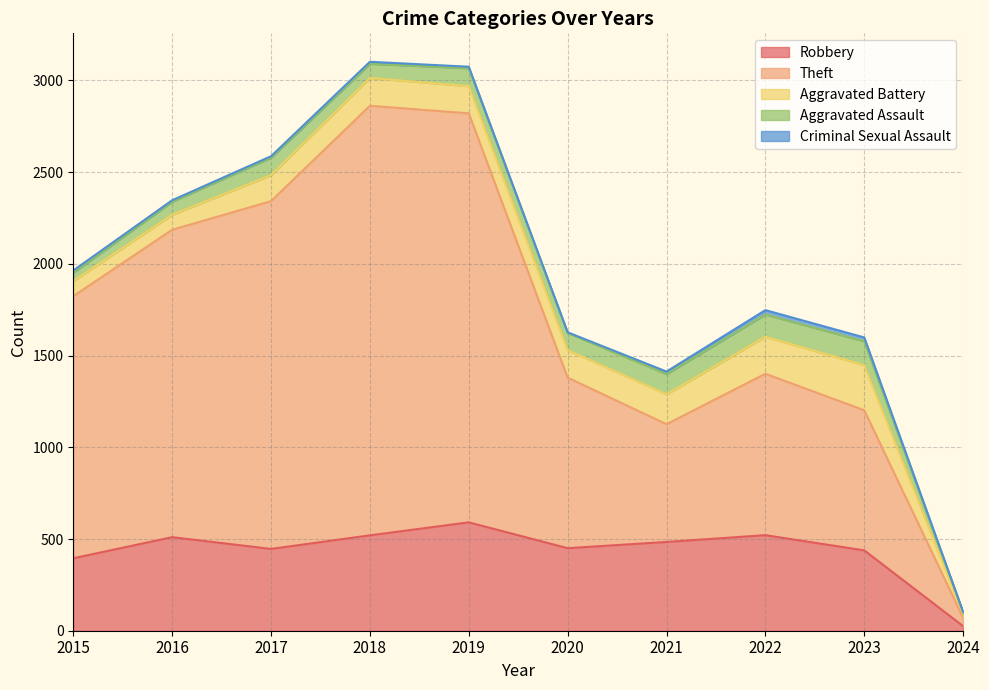

How many interior local valleys does the Robbery series have?

2